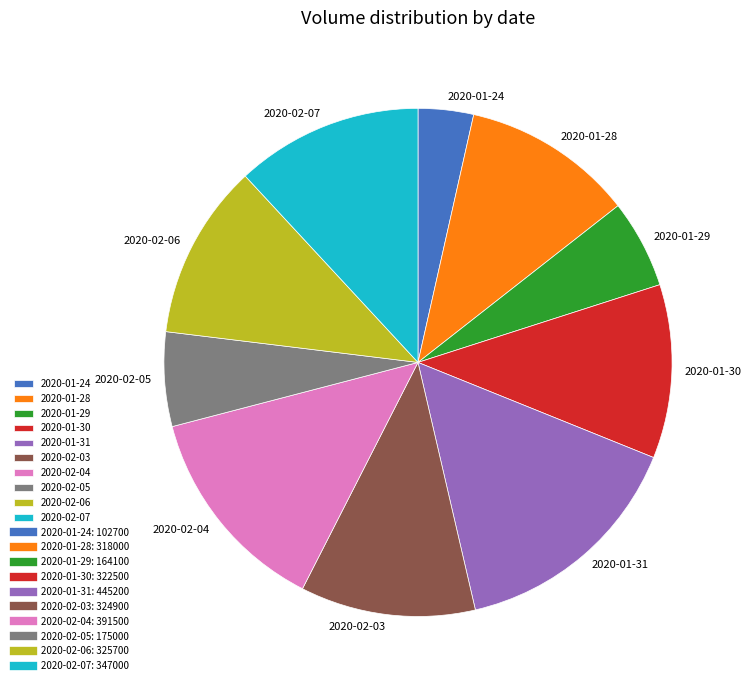

Which has a higher value, 2020-02-07 or 2020-02-05?

2020-02-07